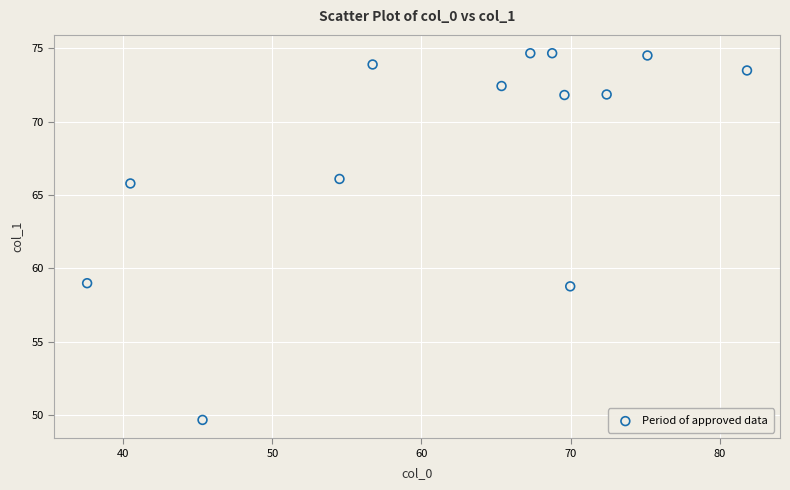

What is the range of Y values (max minus min)?

25.0